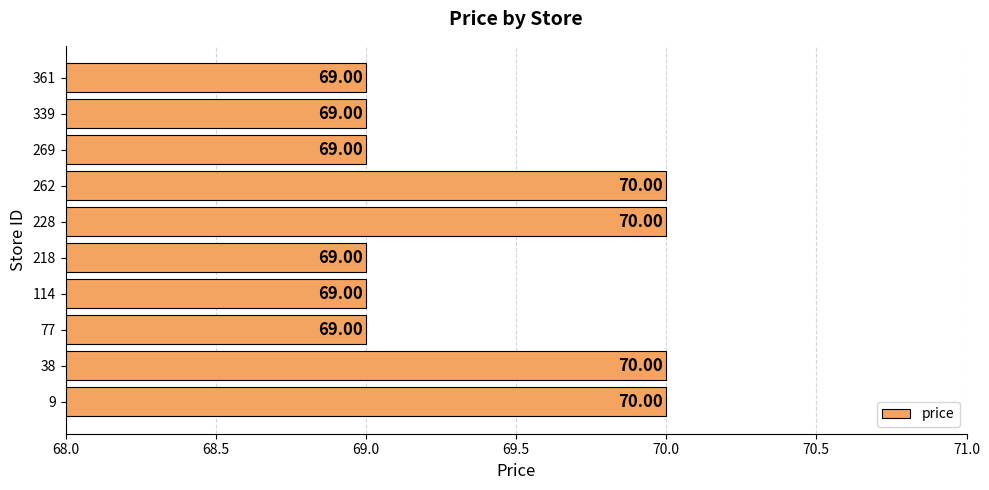

Does the chart contain any negative values?

No